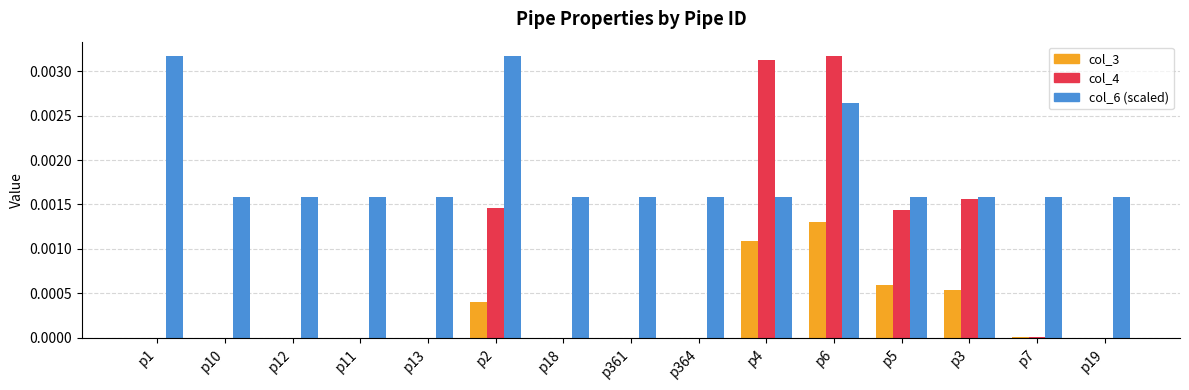

Which series has the largest total across all categories?

col_6 (scaled)